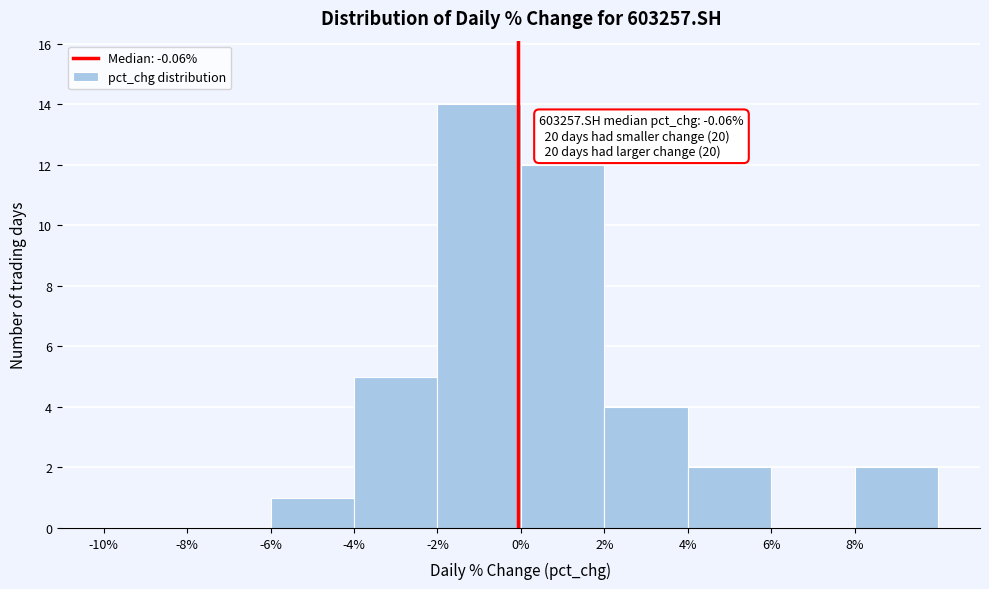

Over which range of the x-axis is the bar tallest?

-2 to 0